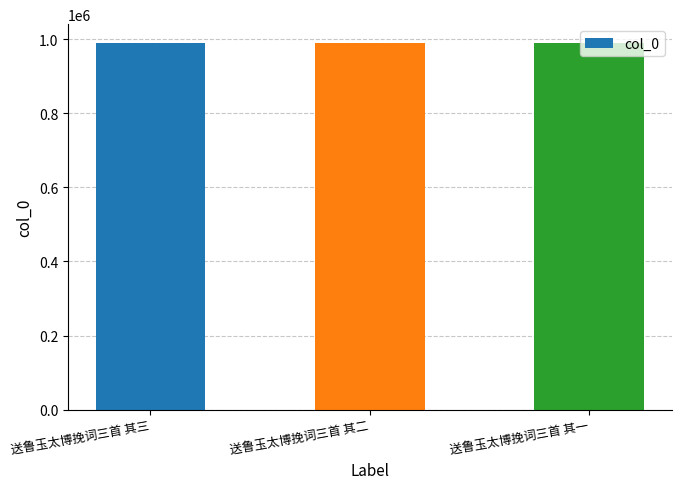

Approximately how many times larger is the value at 送鲁玉太博挽词三首 其二 compared to 送鲁玉太博挽词三首 其三?

1.0